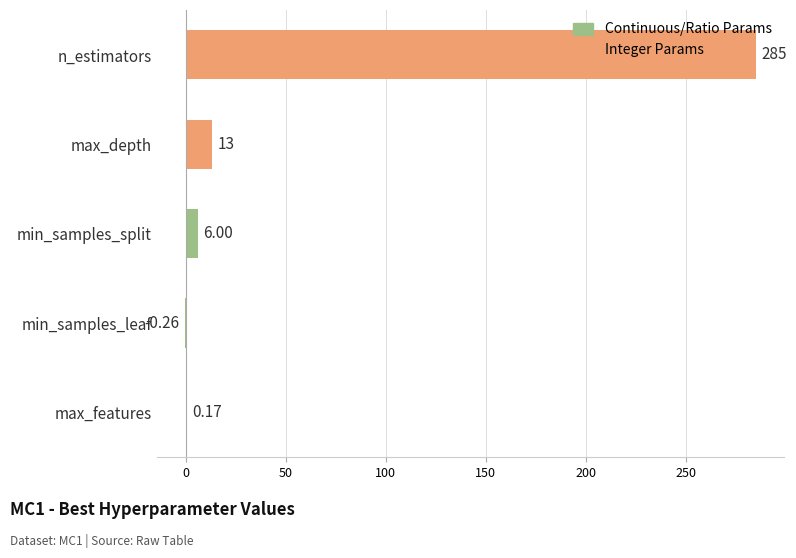

What is the average value?

60.8